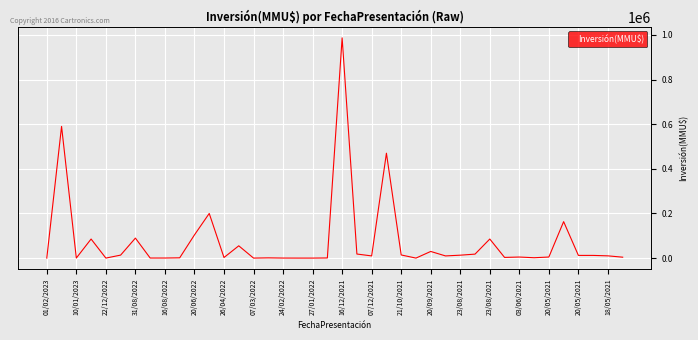

What is the greatest value displayed?

987000.0